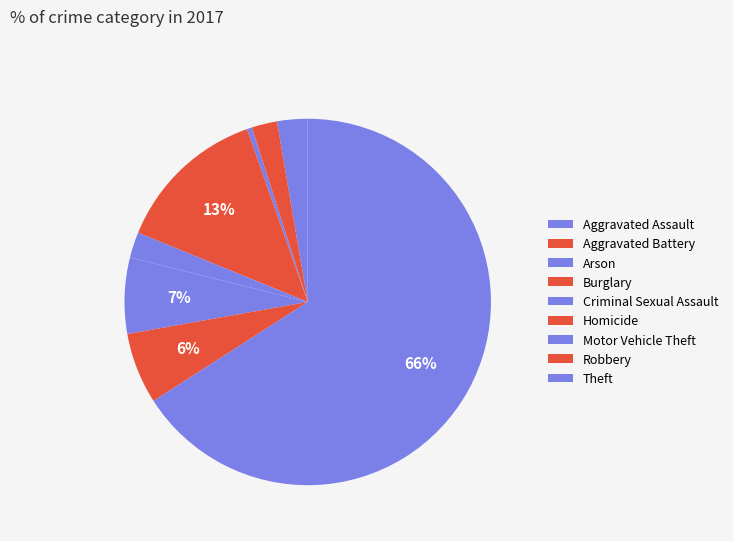

The Theft slice represents 71% of the pie. True or false?

False